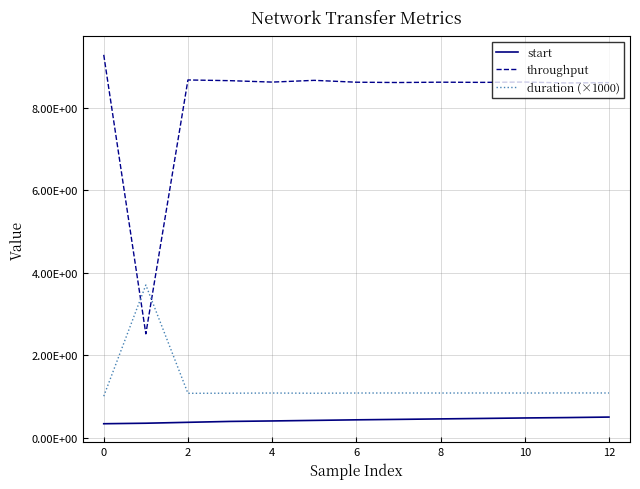

Is this an area chart (filled region under the line)?

No